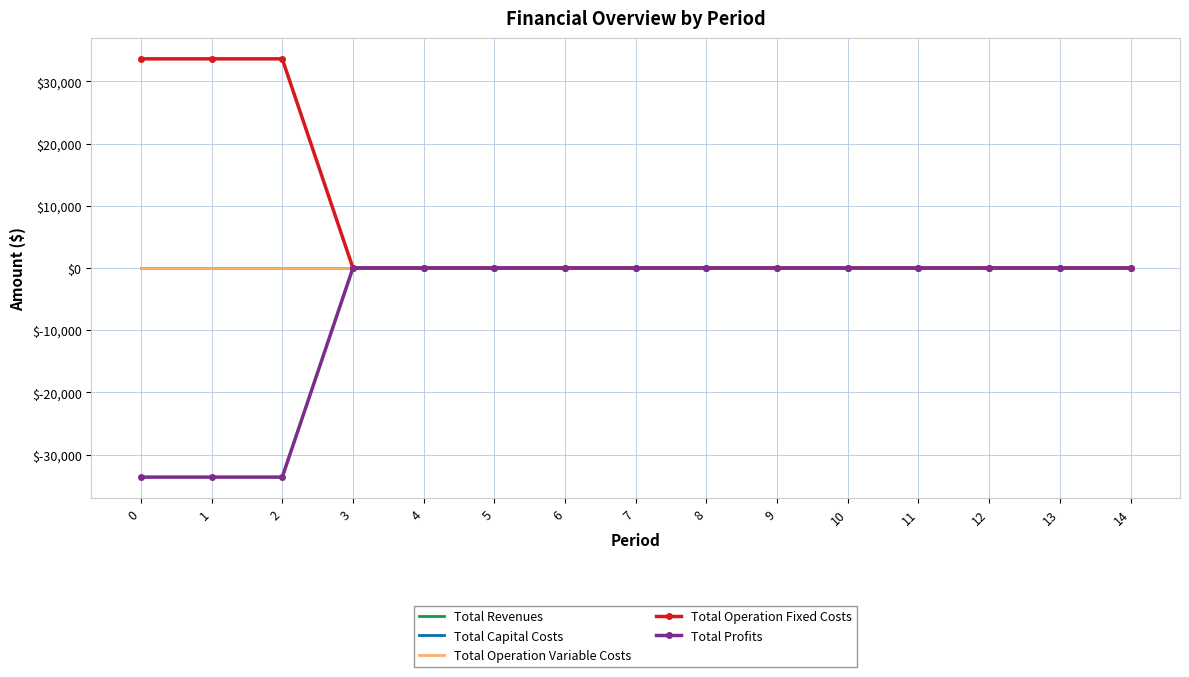

List the labels in order of Total Operation Variable Costs value, smallest first.

0, 1, 2, 3, 4, 5, 6, 7, 8, 9, 10, 11, 12, 13, 14